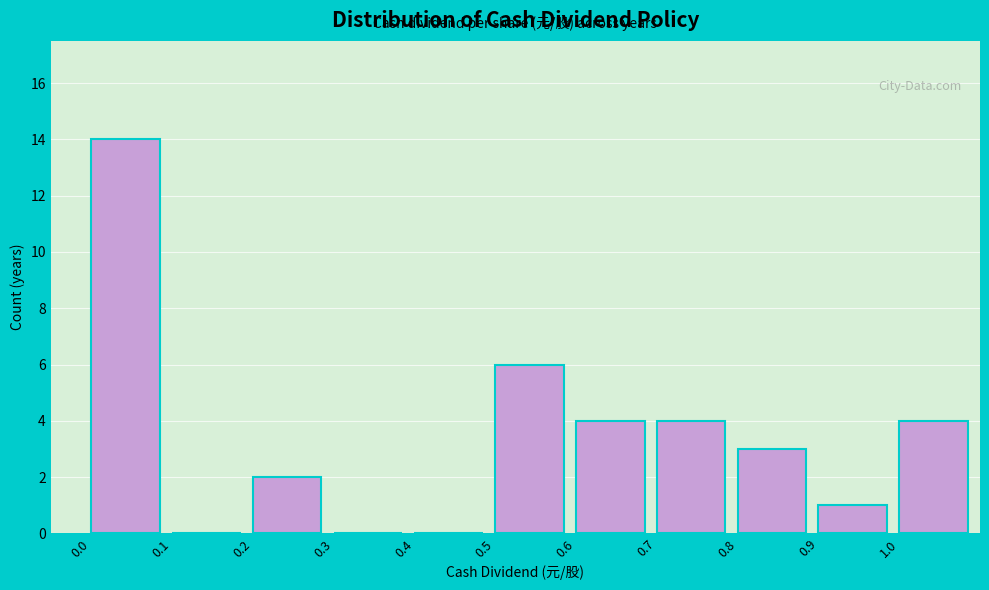

Reading left to right, list every bar in this chart as the range it spans on the x-axis followed by its height. The values are not printed on the chart, so give them approximately, as read against the axis.

0.0 to 0.1: 14
0.1 to 0.2: 0
0.2 to 0.3: 2
0.3 to 0.4: 0
0.4 to 0.5: 0
0.5 to 0.6: 6
0.6 to 0.7: 4
0.7 to 0.8: 4
0.8 to 0.9: 3
0.9 to 1.0: 1
1.0 to 1.1: 4